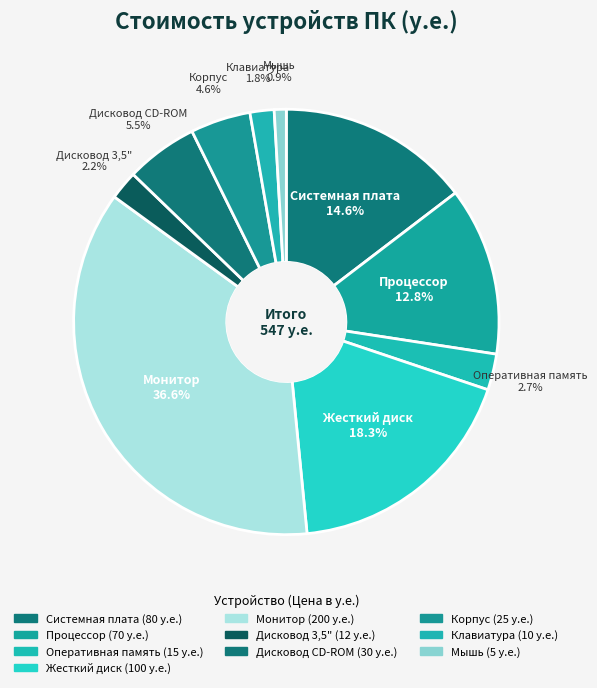

How many slices are in this pie chart?

10